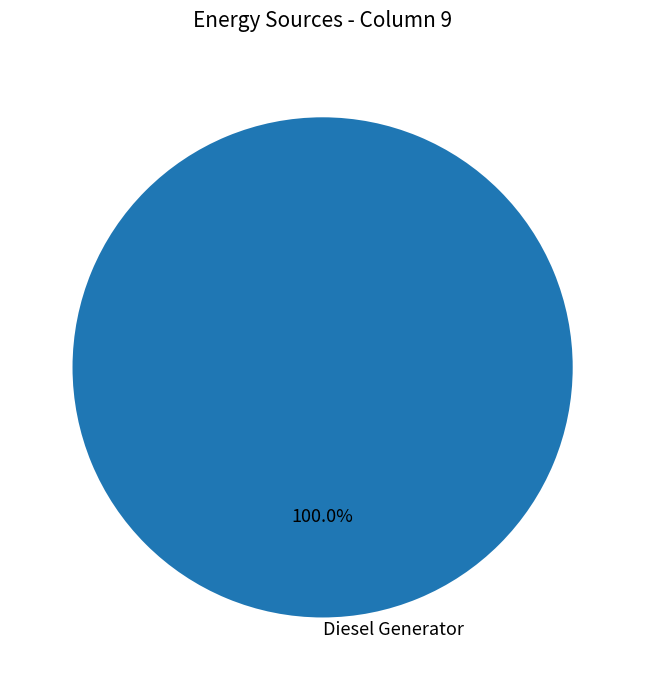

Count the number of slices in the pie.

1